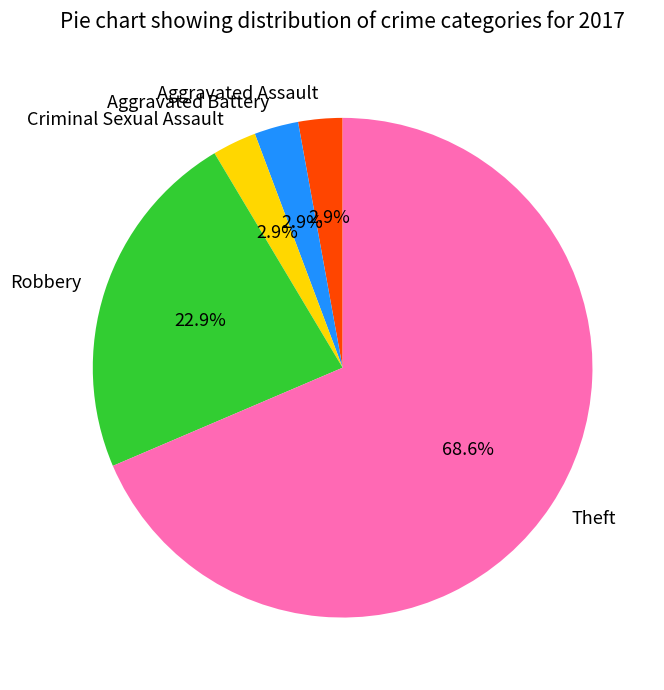

Is it true that Robbery is 23% of the pie?

True